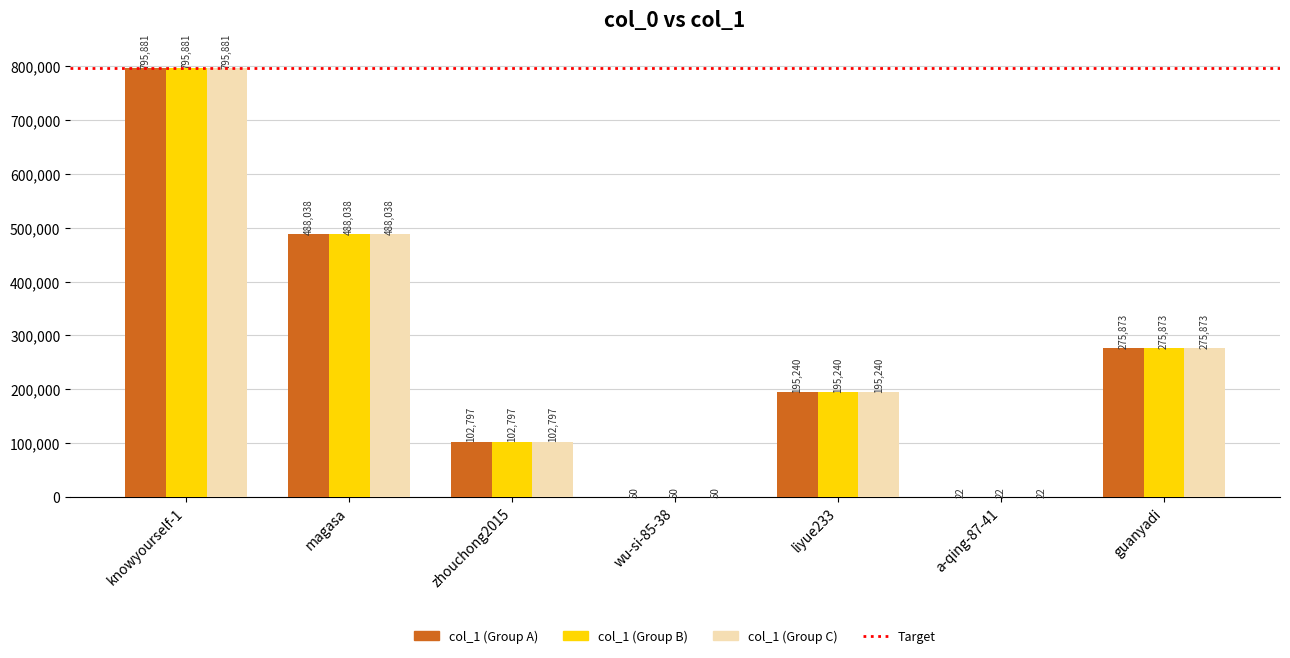

How many categories are shown in the chart?

7